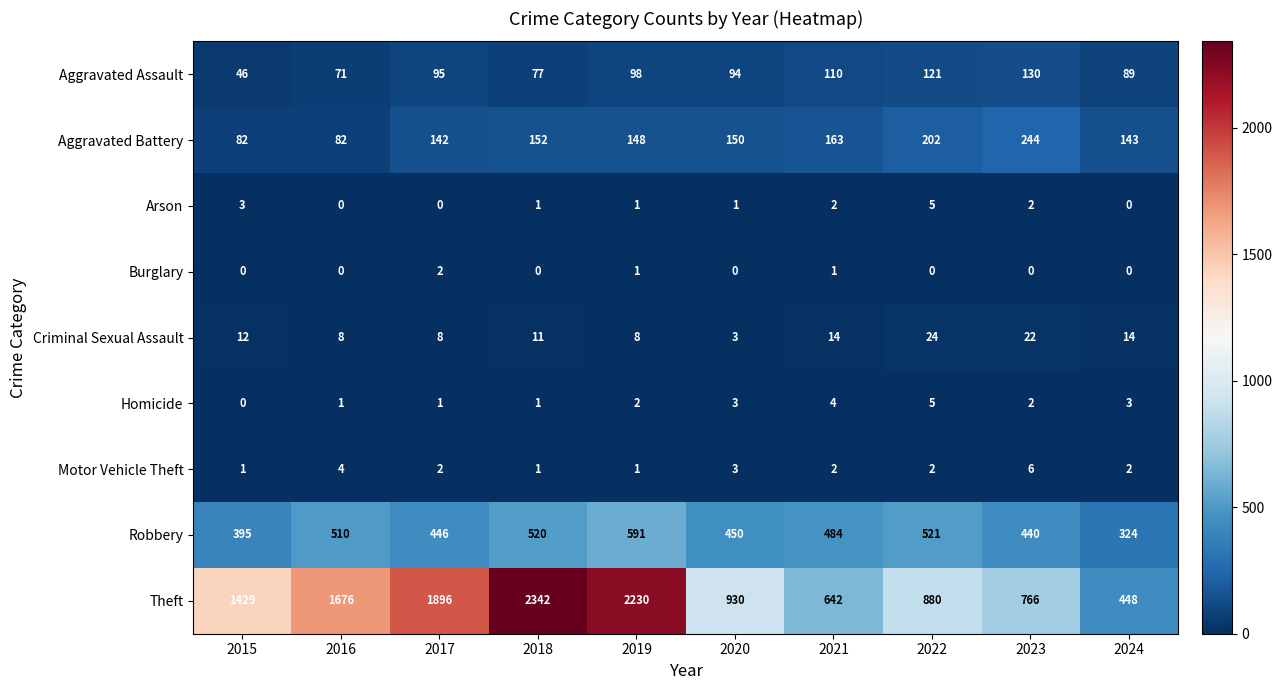

What is the sum of the Homicide values at 2015 and 2024?

3